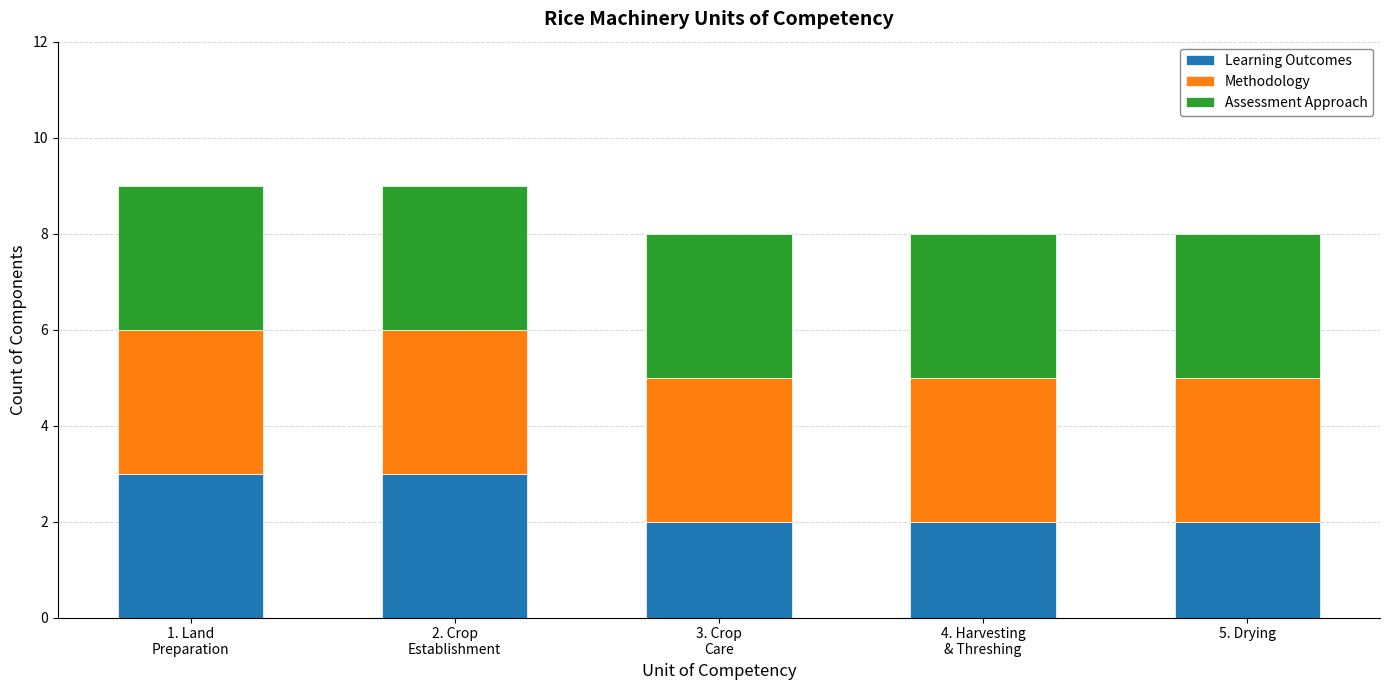

What are all the series names shown in the legend?

Learning Outcomes, Methodology, Assessment Approach